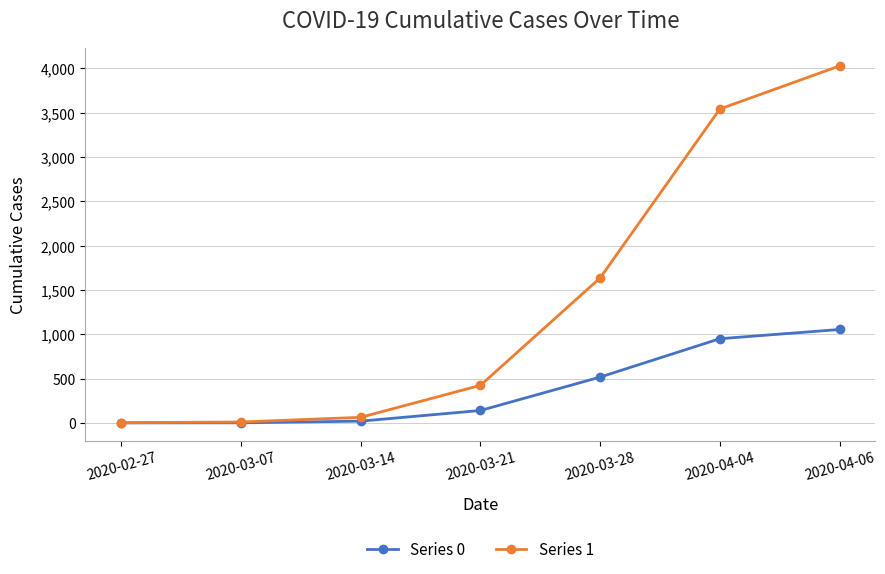

What is the label of the 1st point from the right?

2020-04-06